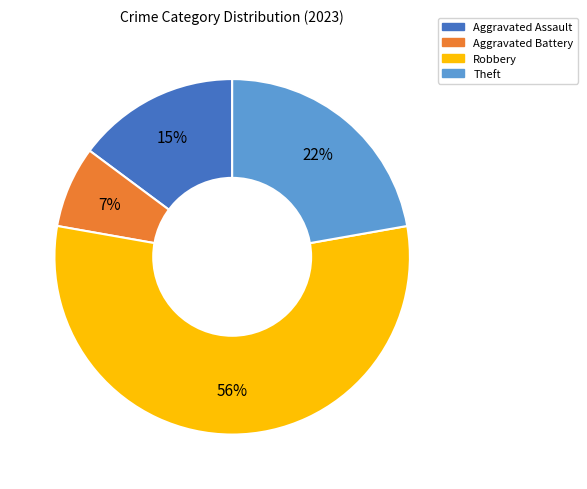

The Robbery slice represents 56% of the pie. True or false?

True